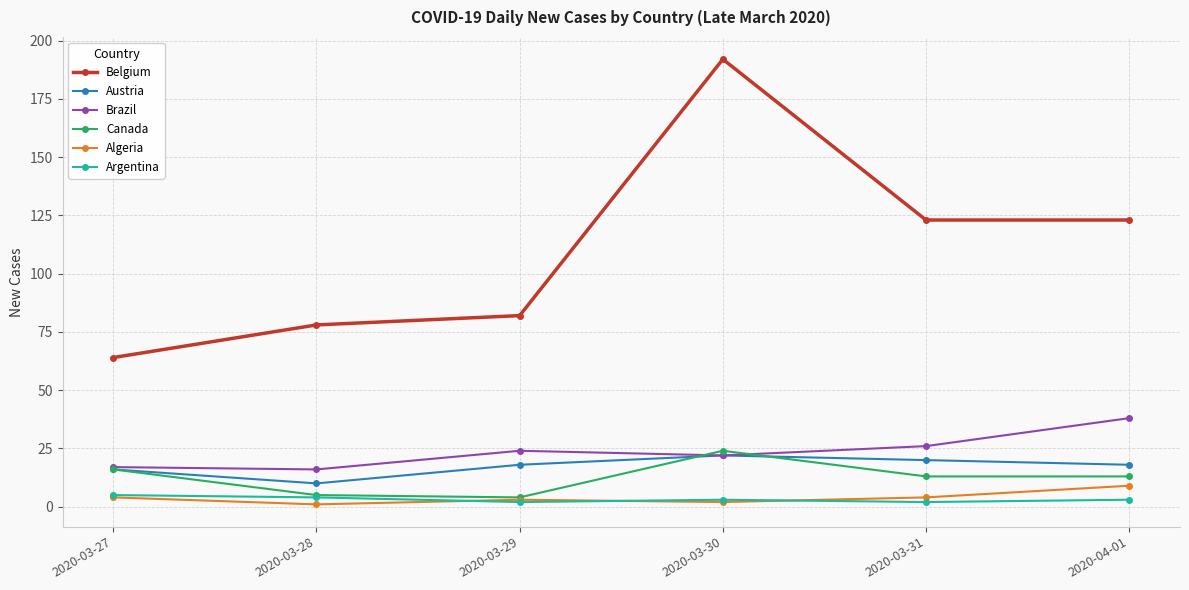

True or false: Canada and Austria cross at least once.

True